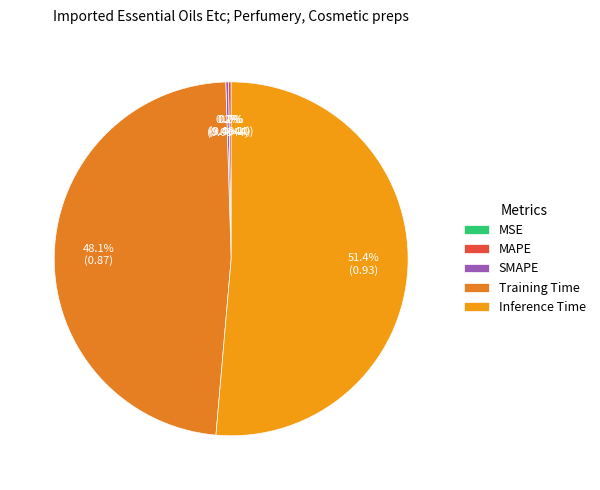

Which category has the biggest portion of the pie?

Inference Time